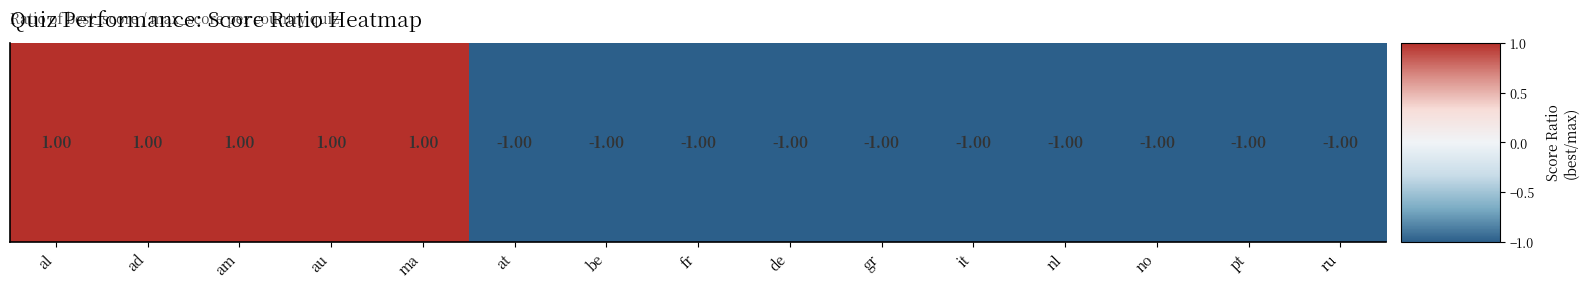

How many values are below zero?

10